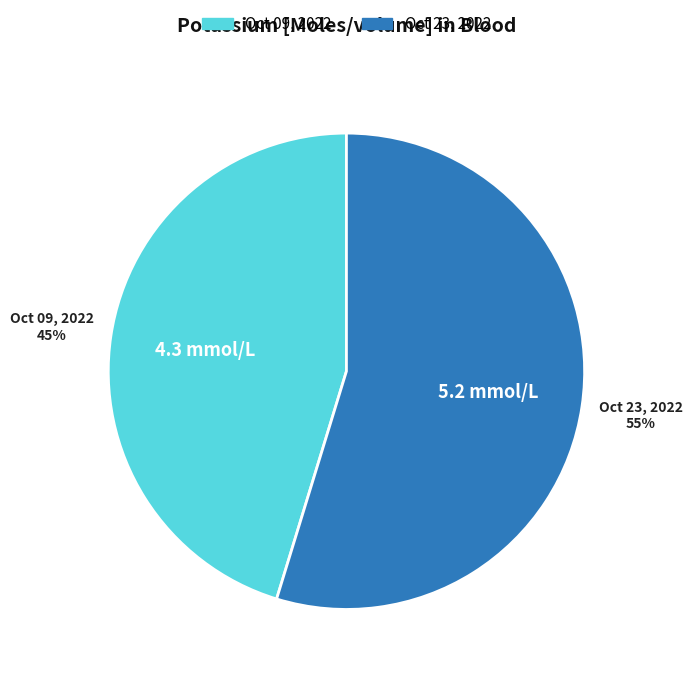

Does any single category account for the majority?

Yes